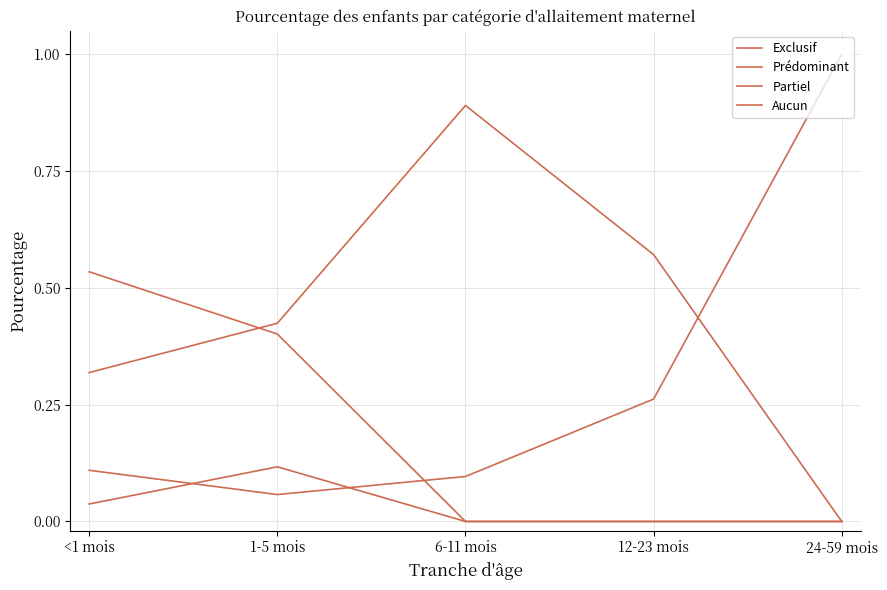

How many lines are shown in the chart?

4